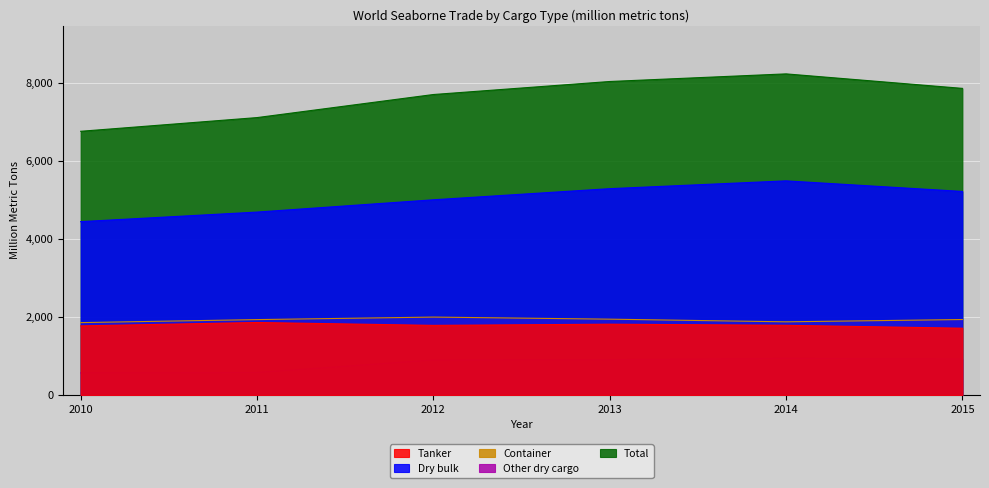

What is the greatest value displayed?

8229.5